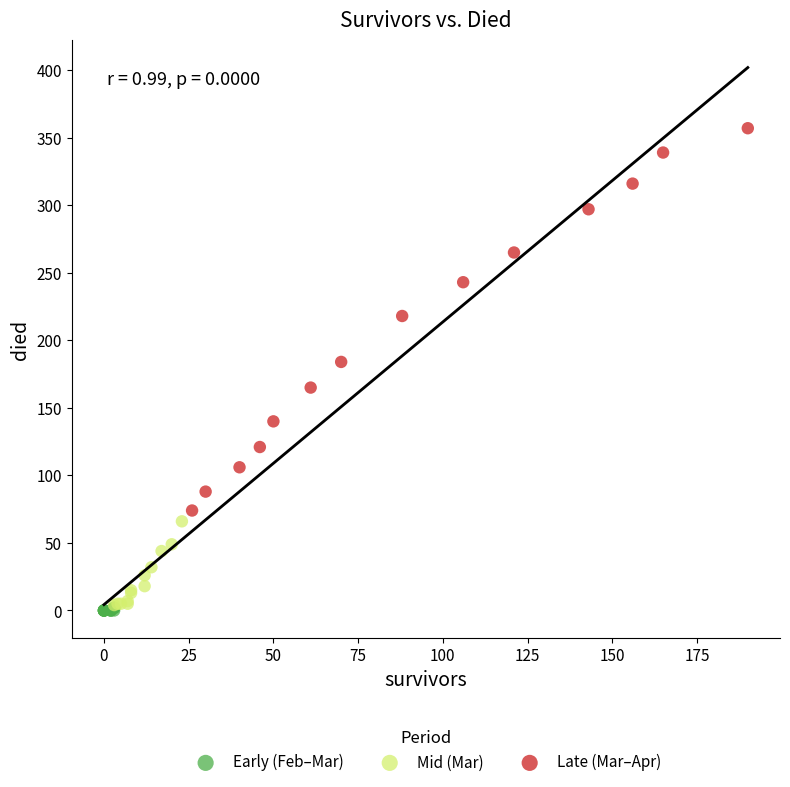

Which series has the largest Y range (max minus min)?

Late (Mar–Apr)